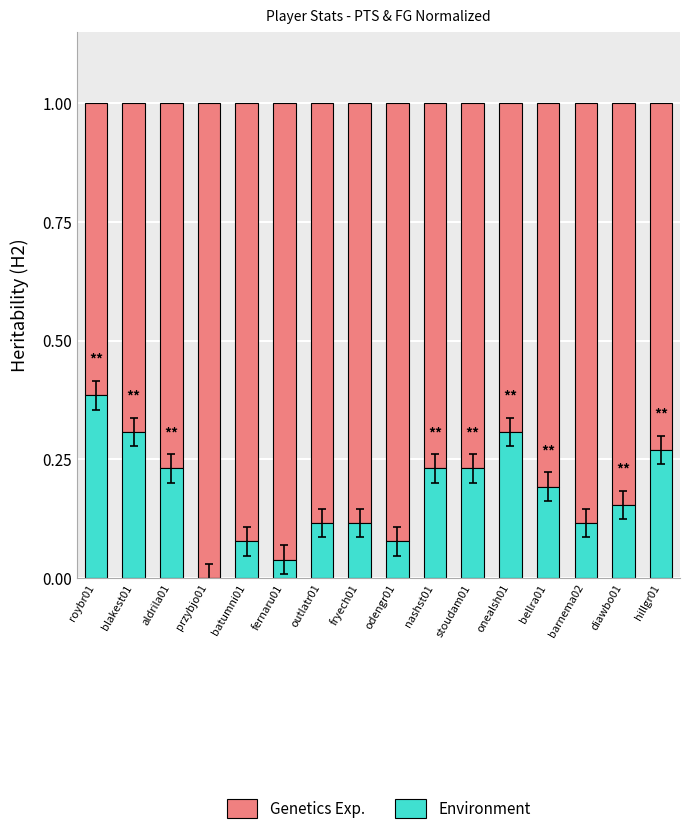

The value of Environment at fryech01 is 0.2. True or false?

False